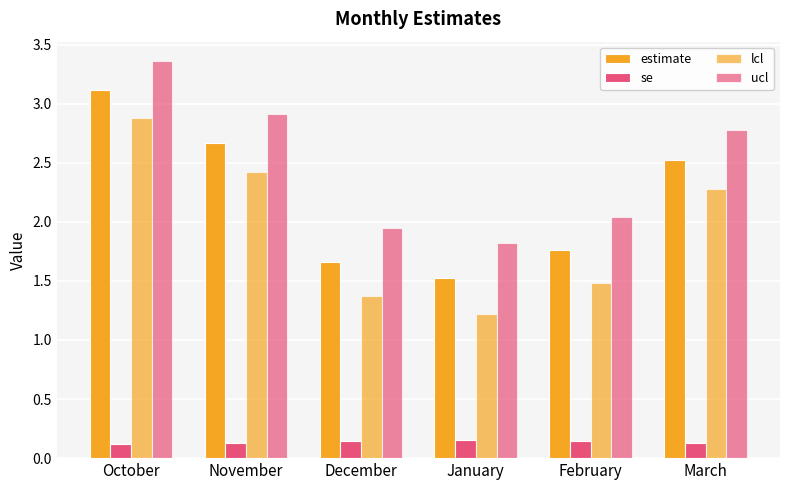

How many bars are there in total?

24